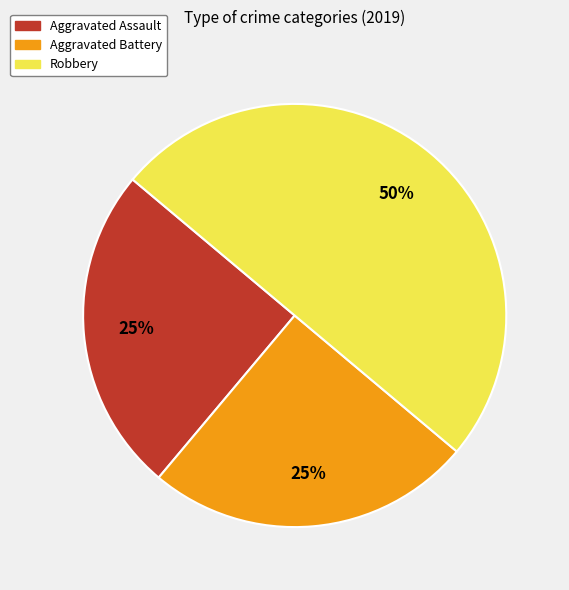

Which category has the biggest portion of the pie?

Robbery